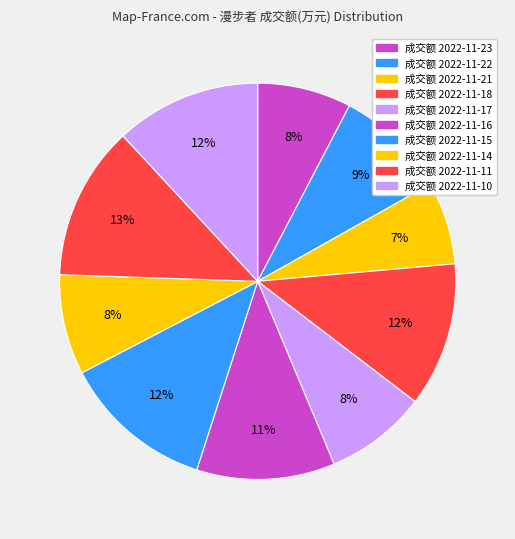

Count the number of slices in the pie.

10